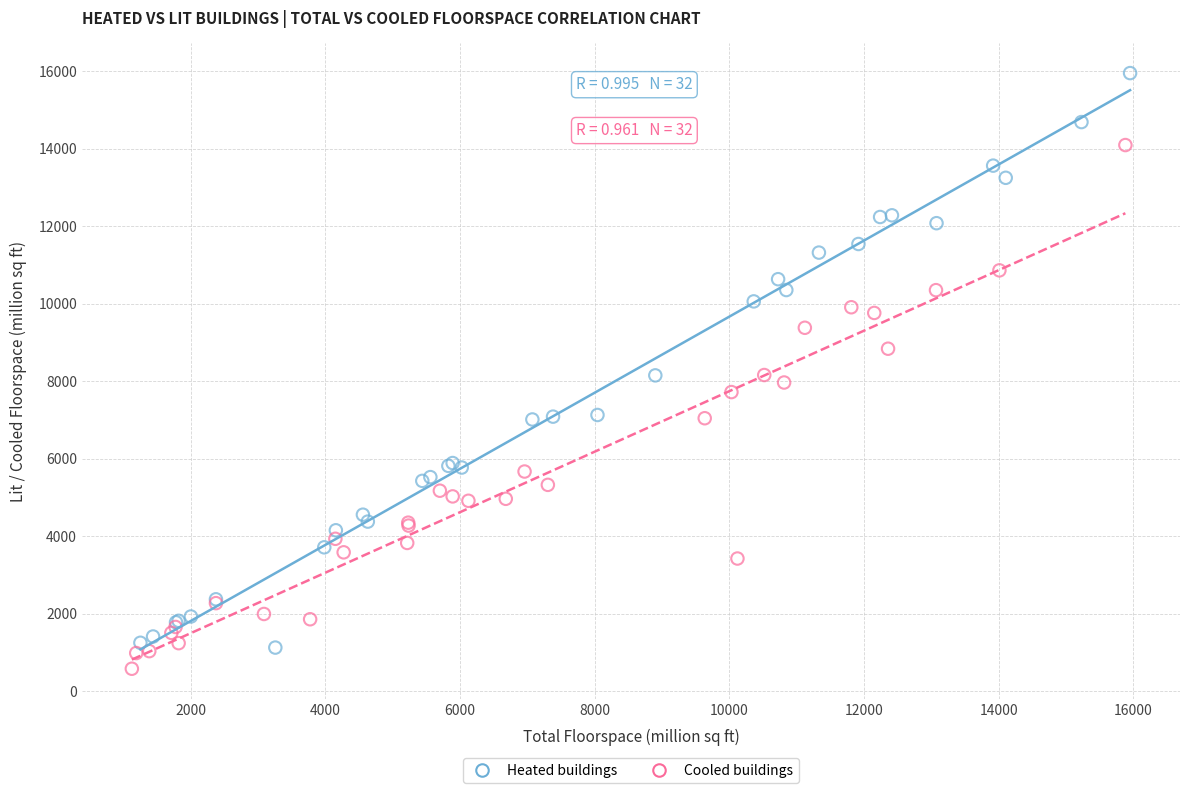

Which series has the largest Y range (max minus min)?

Heated buildings